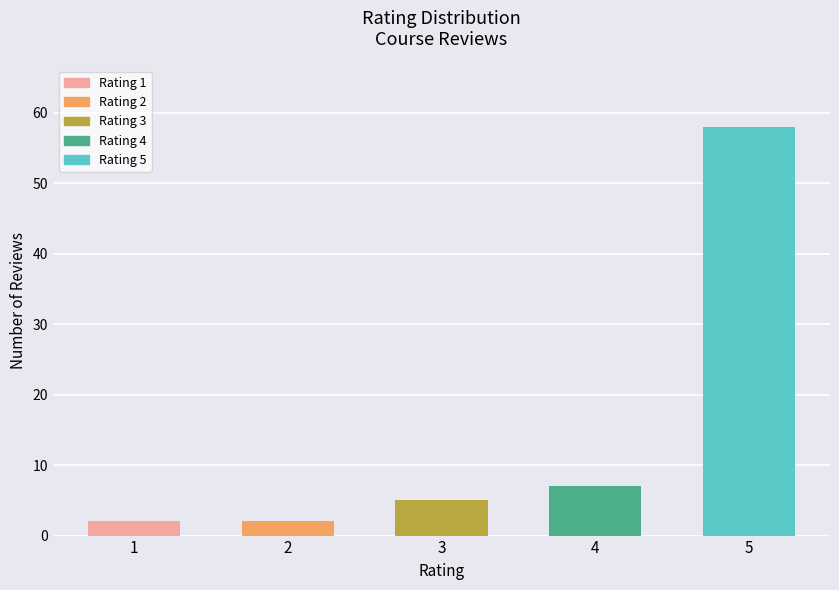

At which label is the value closest to 30?

4